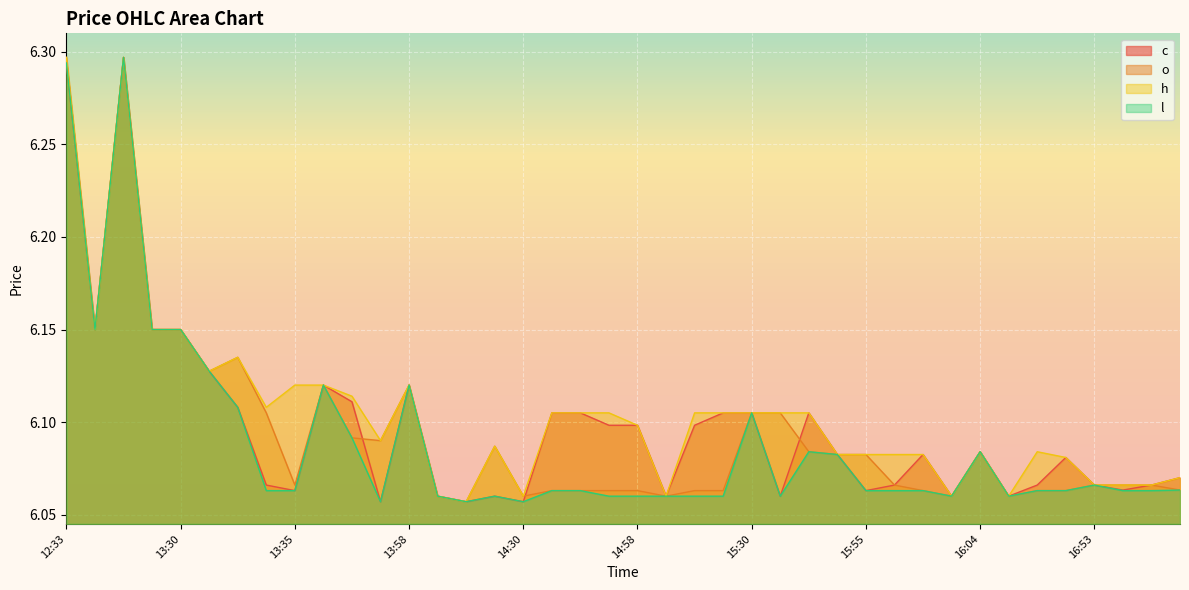

What is the maximum value shown in the chart?

6.3